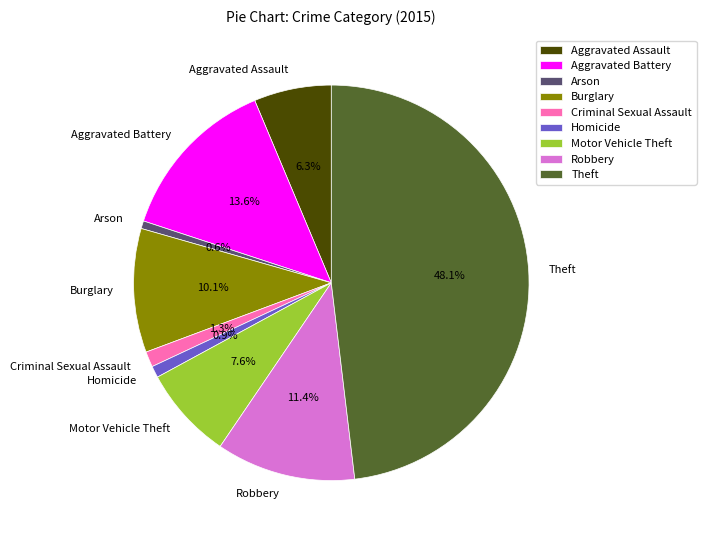

Between Theft and Burglary, which is larger?

Theft